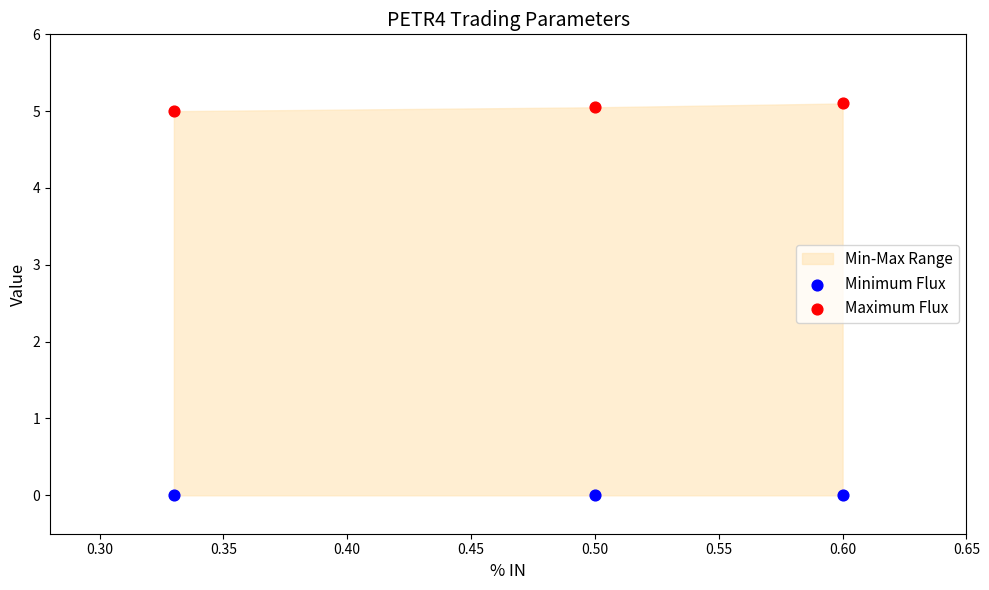

Which series reaches the maximum Y coordinate?

Maximum Flux